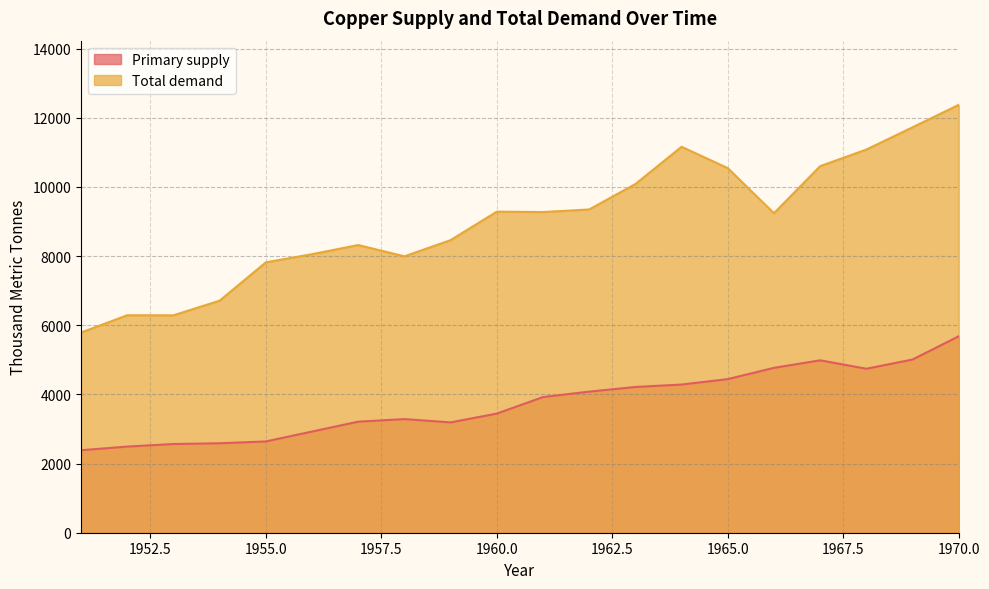

True or false: Total demand and Primary supply cross at least once.

False